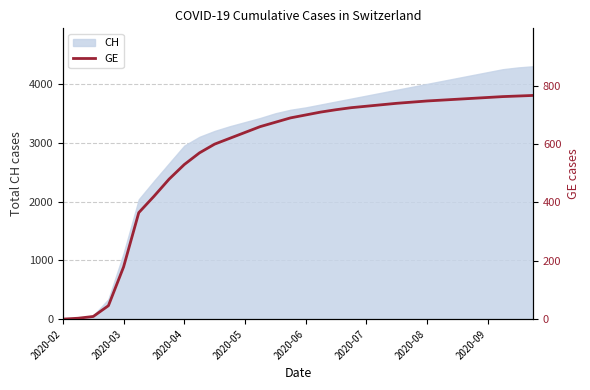

True or false: the data has more than 0 interior local peaks.

False